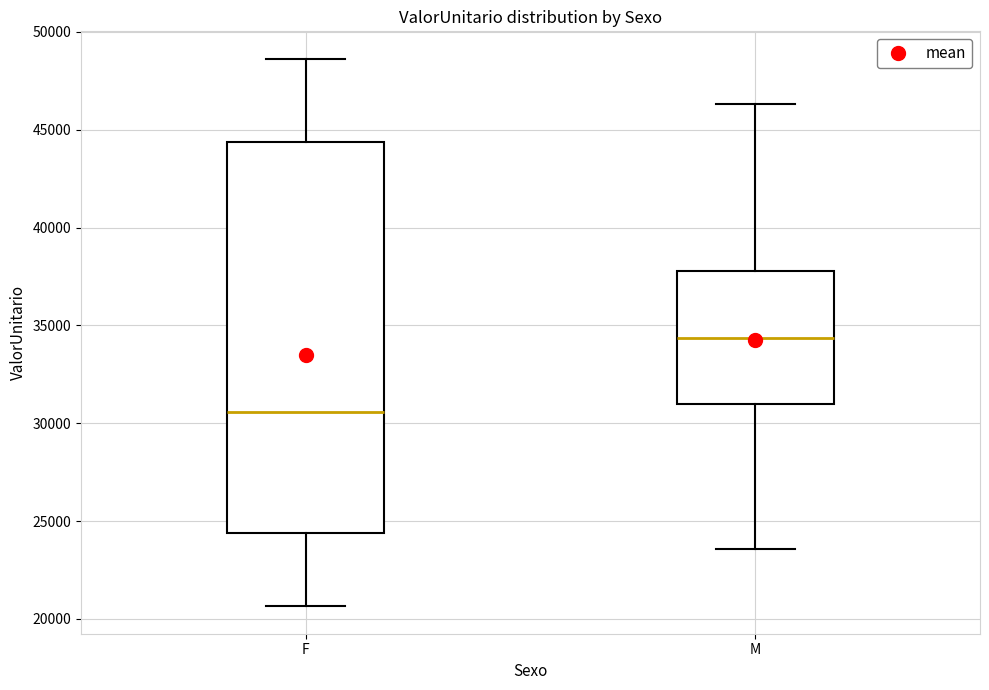

Reading left to right, read every box against the y-axis: the position of its median line, the range the box covers, and the ends of its whiskers. The values are not printed on the chart, so give them approximately, as read against the axis.

F: median 30500, box 24500 to 44500, whiskers 20500 to 48500
M: median 34500, box 31000 to 38000, whiskers 23500 to 46500